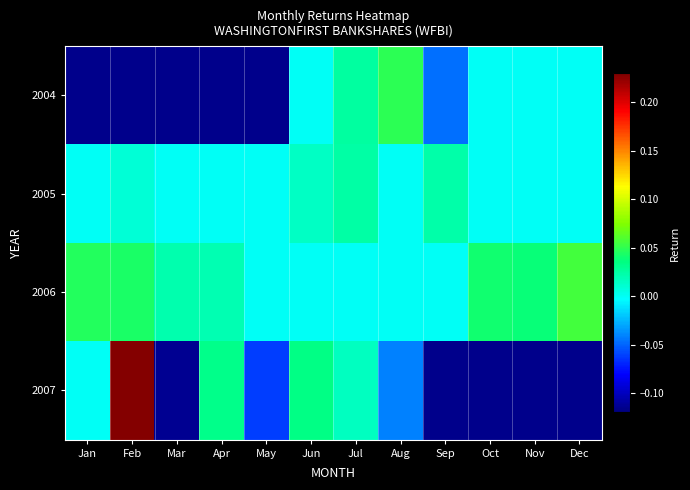

At which label does 2006 reach its peak?

Dec